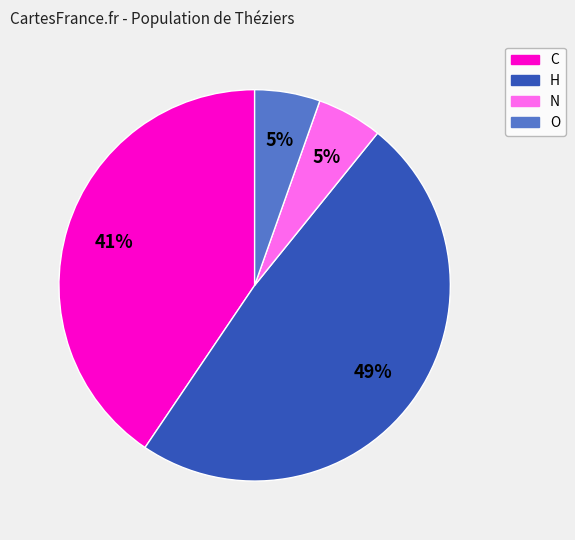

To the nearest percent, what is the average slice percentage?

25%